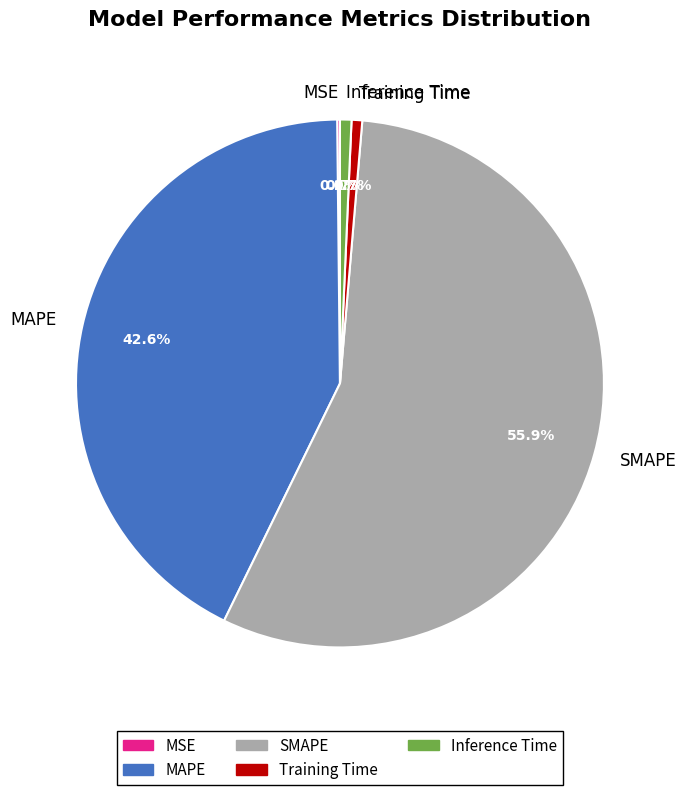

True or false: Training Time accounts for 11% of the total.

False